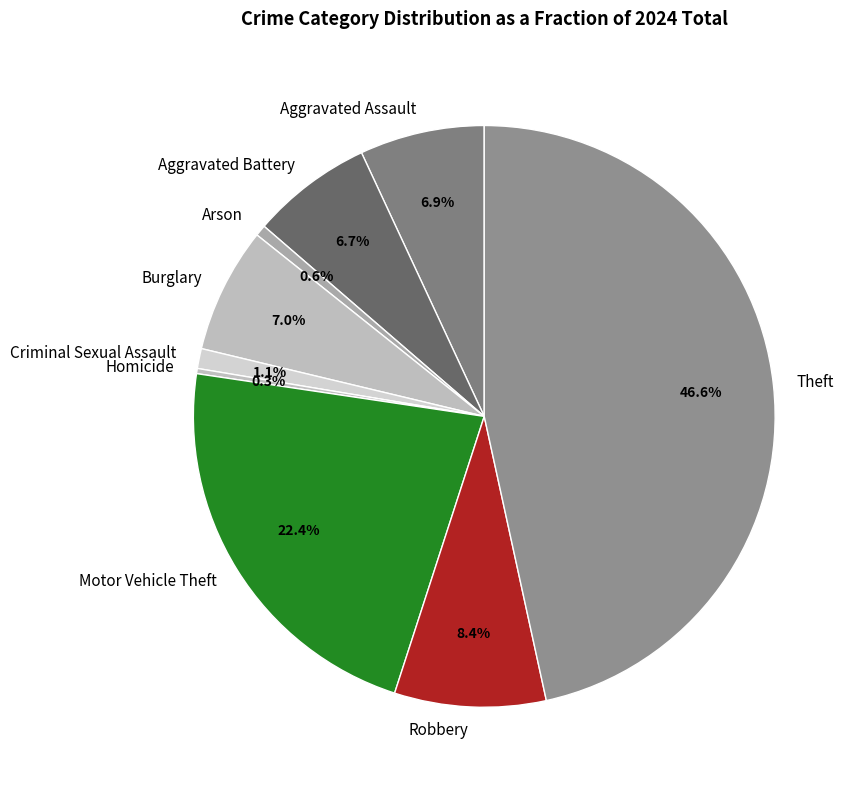

Combined, what portion of the pie is Motor Vehicle Theft and Criminal Sexual Assault?

23.5%